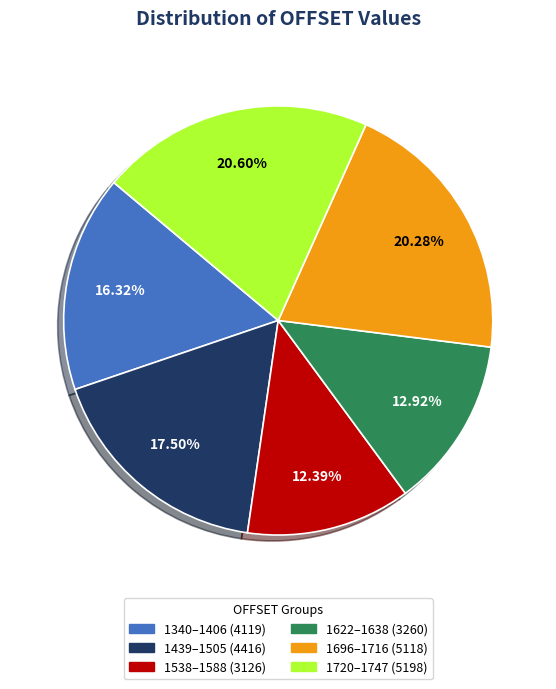

Is there a majority slice in this chart?

No